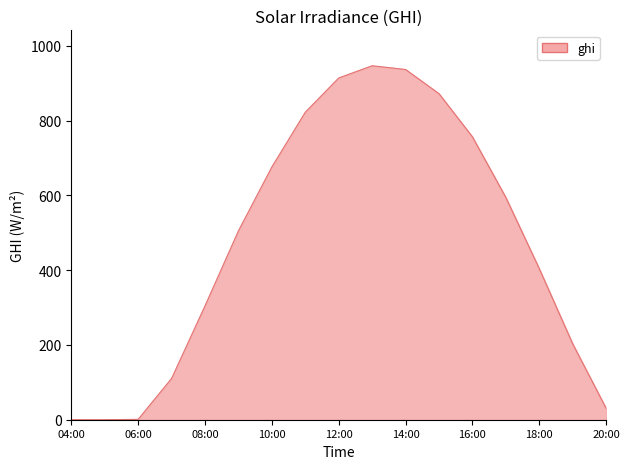

What is the difference between the maximum and minimum values?

946.5